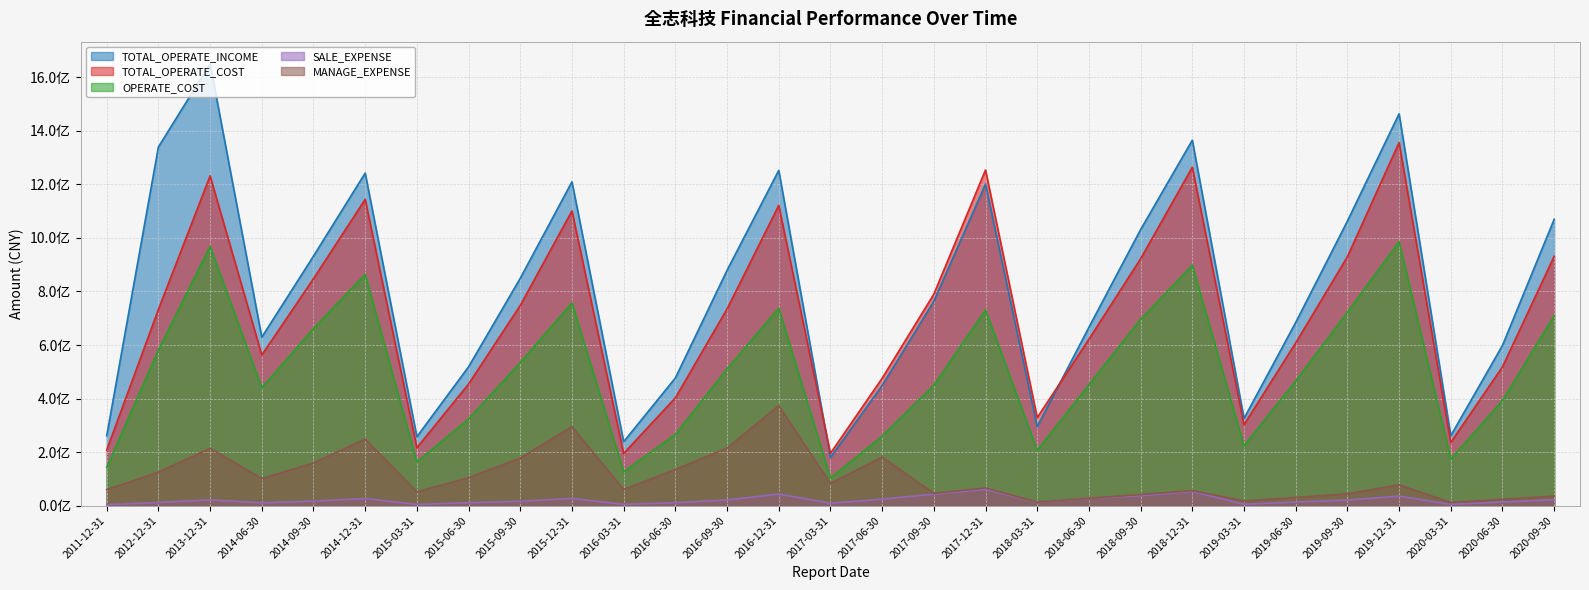

Between 2019-12-31 and 2011-12-31, which is larger?

2019-12-31